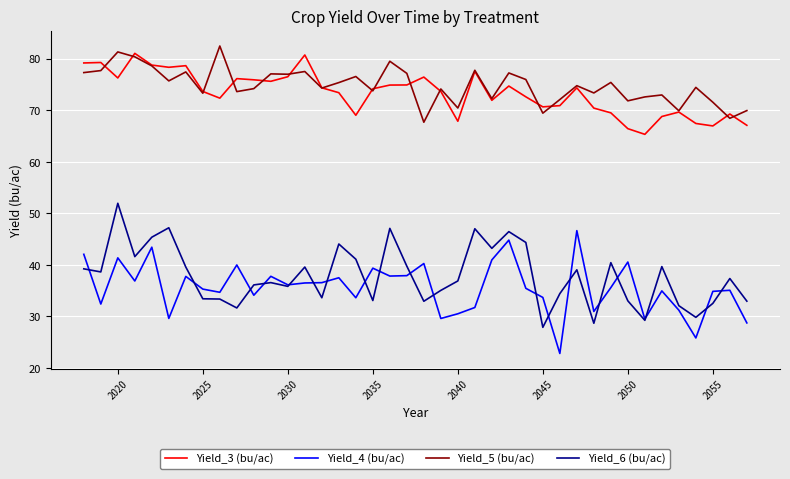

What are all the series names shown in the legend?

Yield_3 (bu/ac), Yield_4 (bu/ac), Yield_5 (bu/ac), Yield_6 (bu/ac)